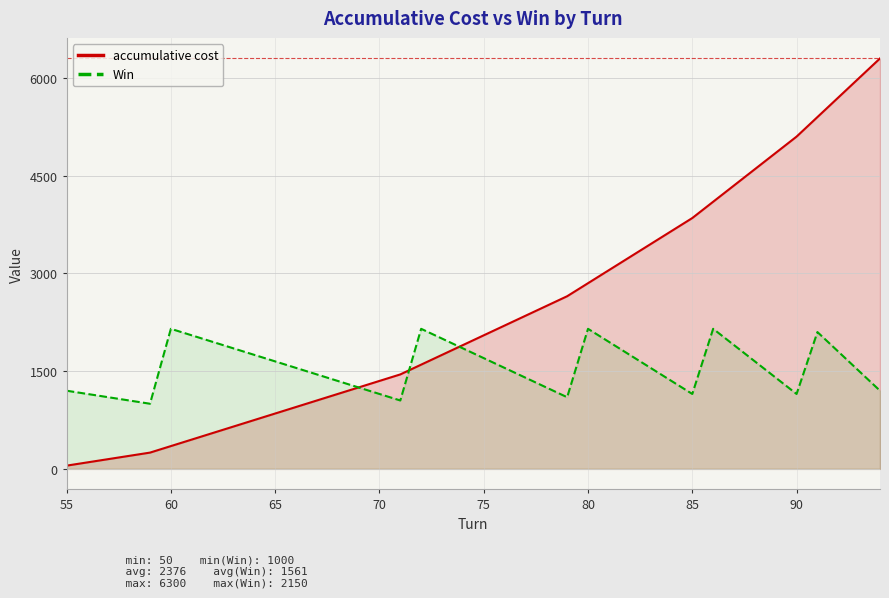

Rank the series at 55 from highest to lowest value.

Win, accumulative cost